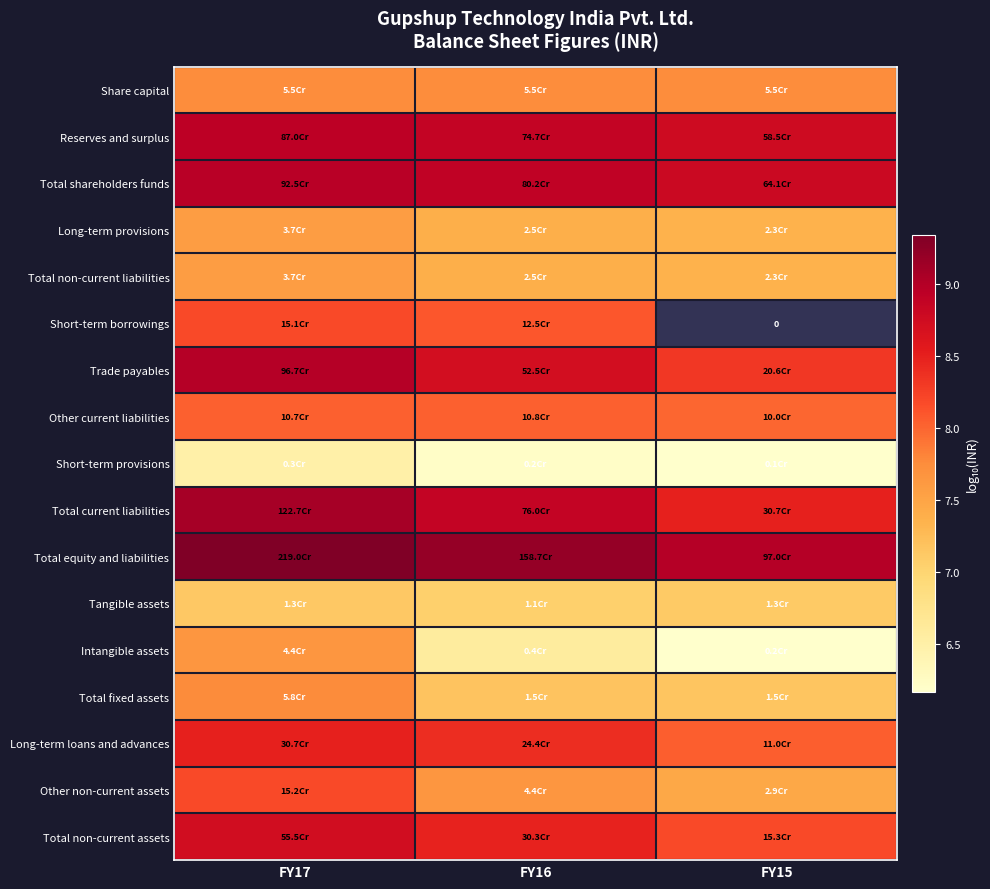

At how many categories does at least one series exceed 7?

3